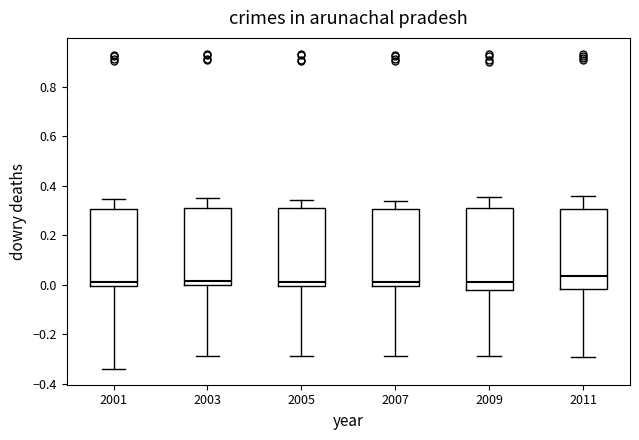

Where does the upper whisker of the box at x = 2011 end on the y-axis? The values are not printed on the chart, so give them approximately, as read against the axis.

0.36